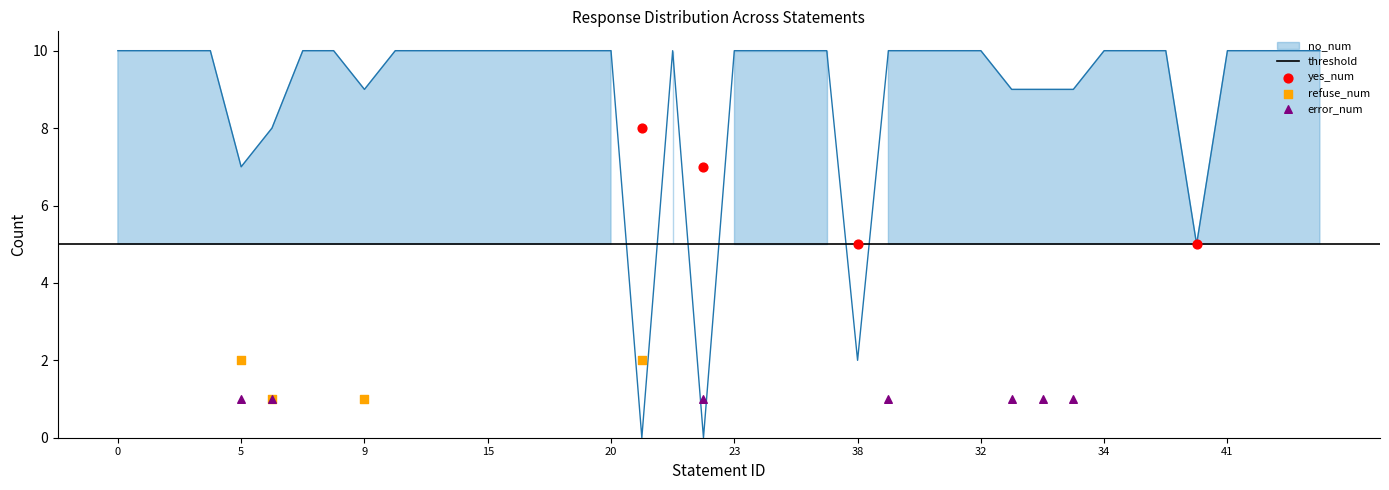

Which series contains the highest Y value?

no_num